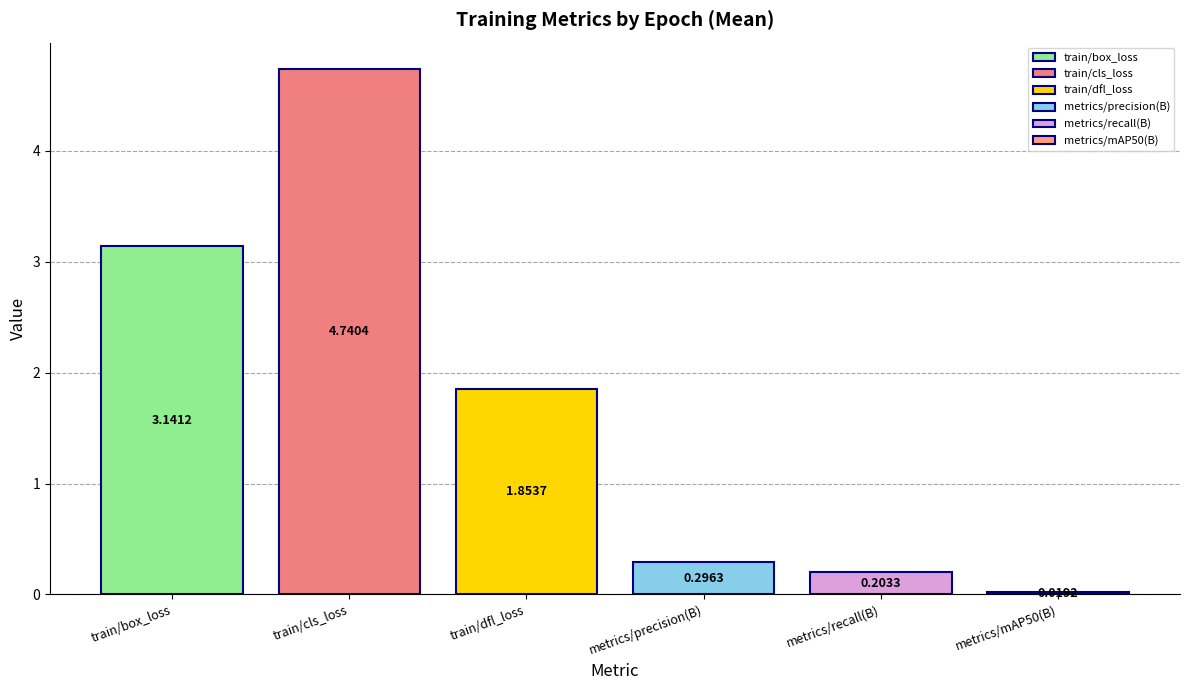

Which series has the largest range (max minus min)?

train/cls_loss